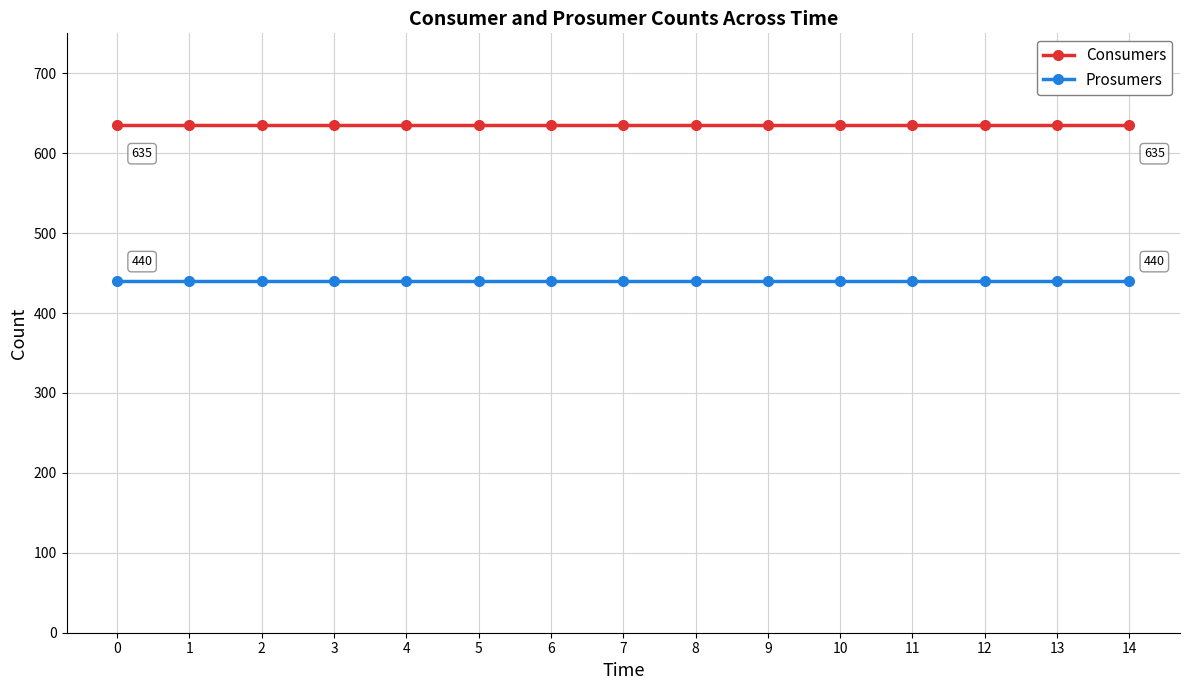

How many lines are shown in the chart?

2